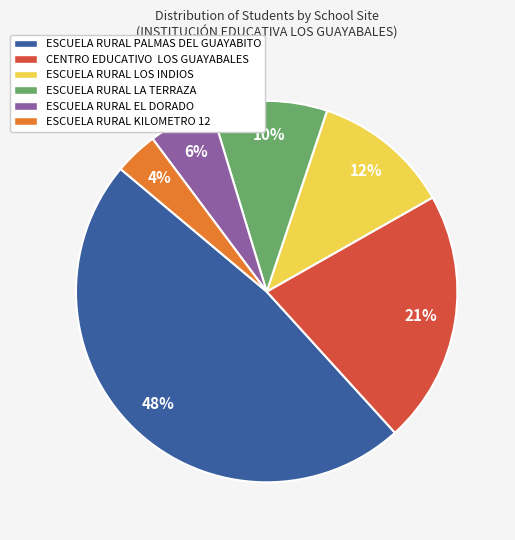

Combined, do ESCUELA RURAL EL DORADO and ESCUELA RURAL KILOMETRO 12 account for over 50%?

No